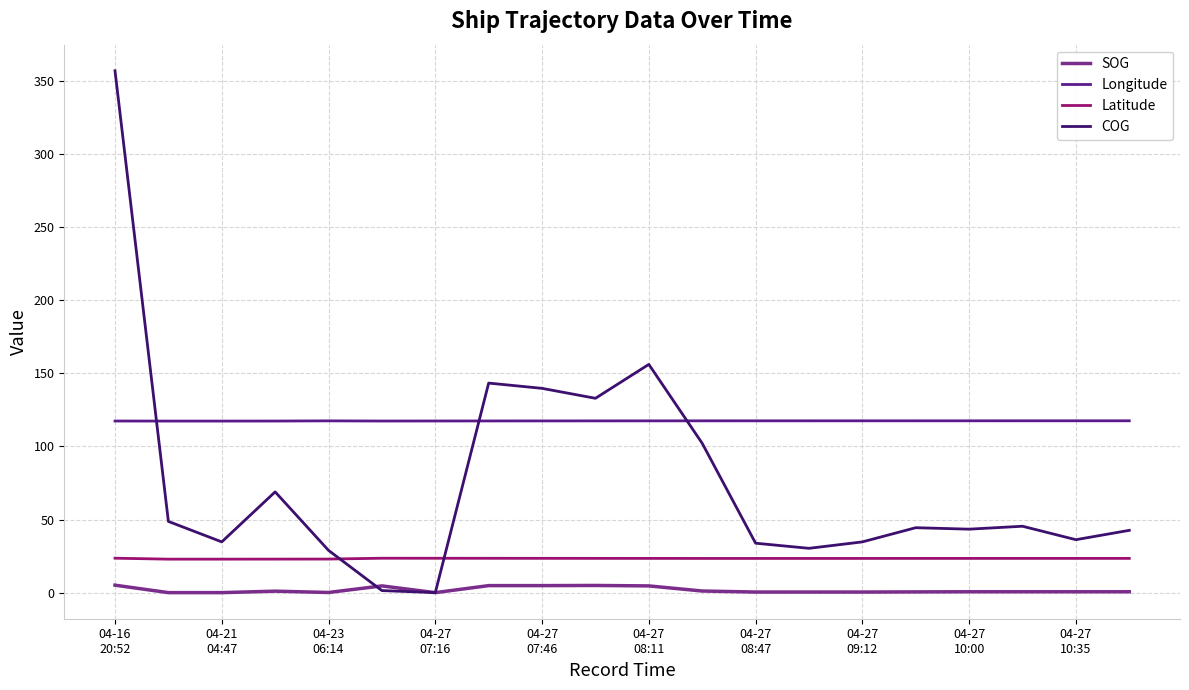

At how many categories does at least one series exceed 78?

20